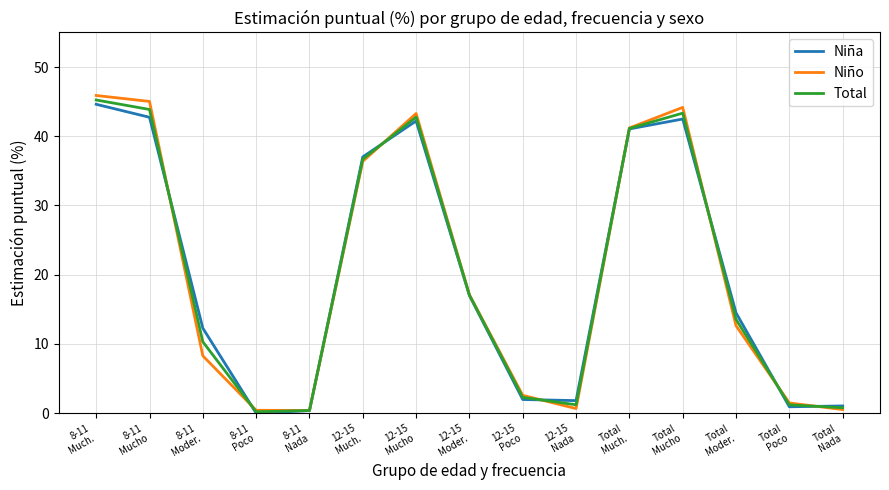

What is the maximum value shown in the chart?

45.9